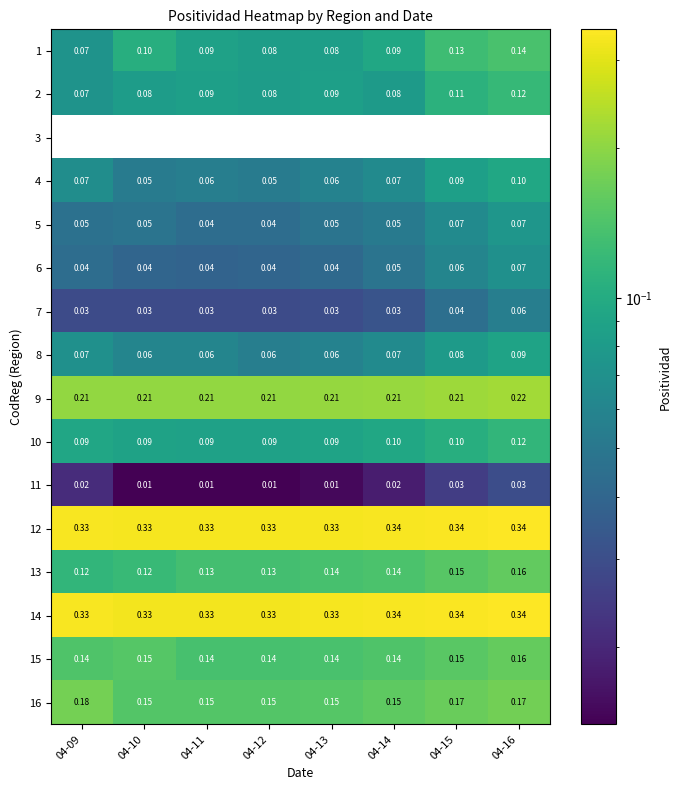

At how many categories does at least one series exceed 0?

8